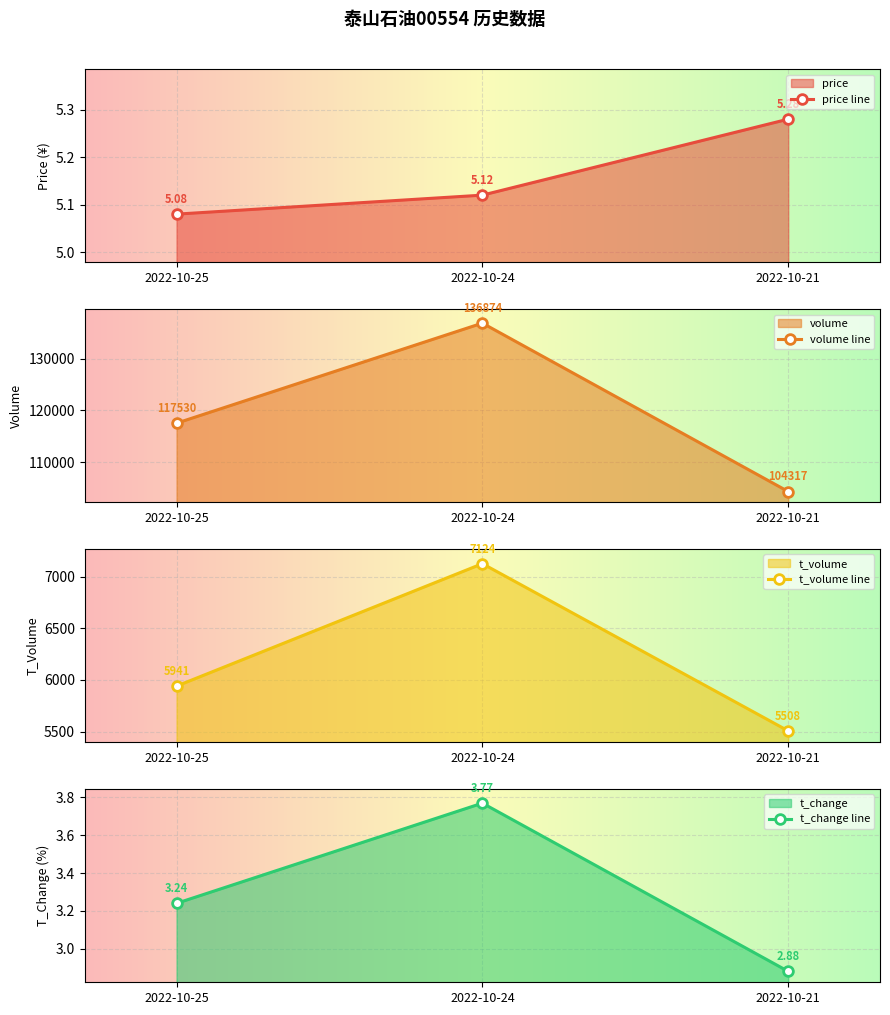

What is the difference between the highest and lowest values at 2022-10-25?

117526.8